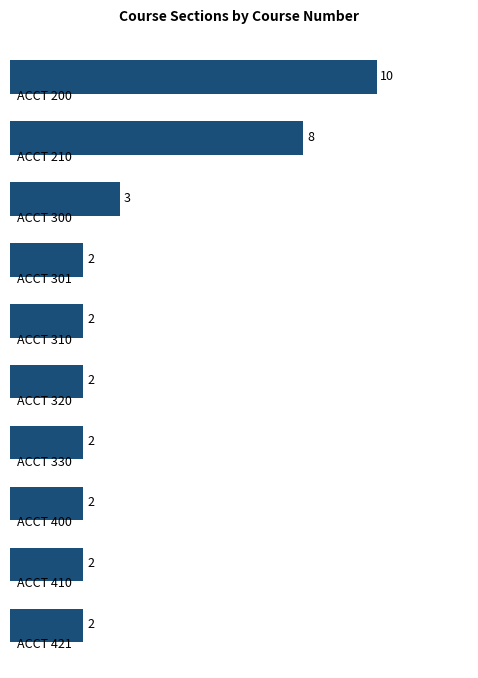

What is the sum of all values?

35